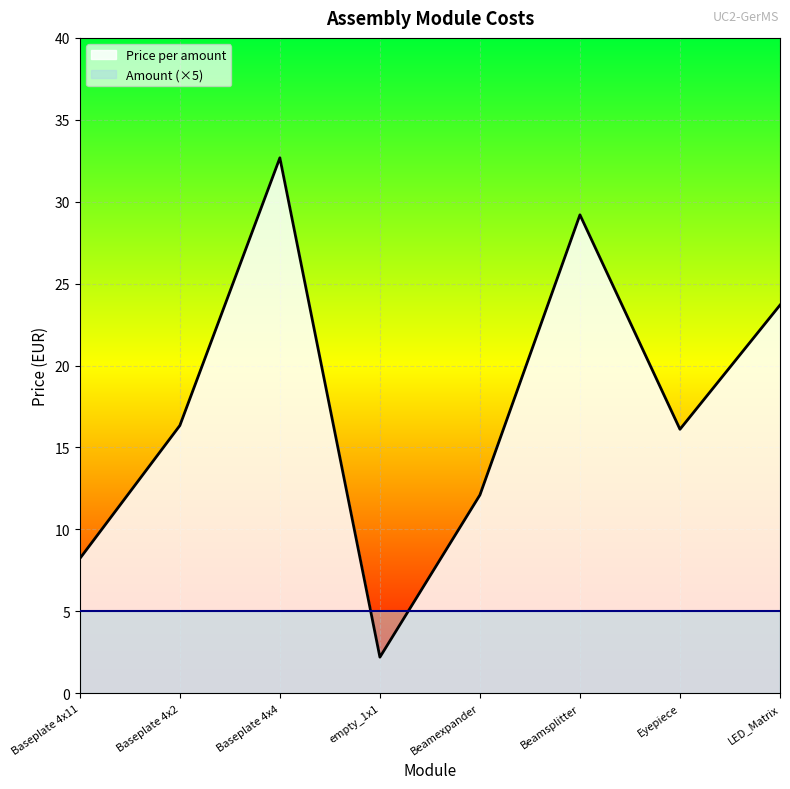

What is the spread (max minus min) of values at Baseplate 4x4?

27.7